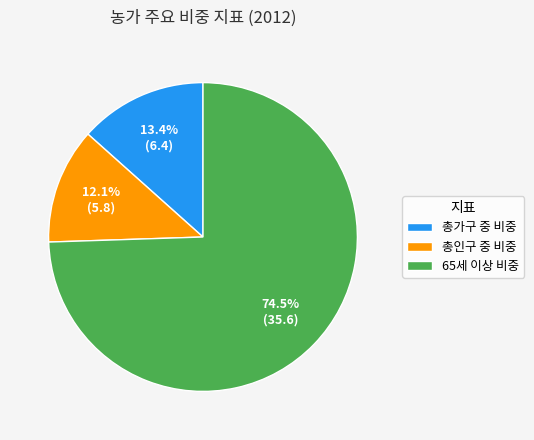

Do 65세 이상 비중 and 총인구 중 비중 together represent more than half of the pie?

Yes